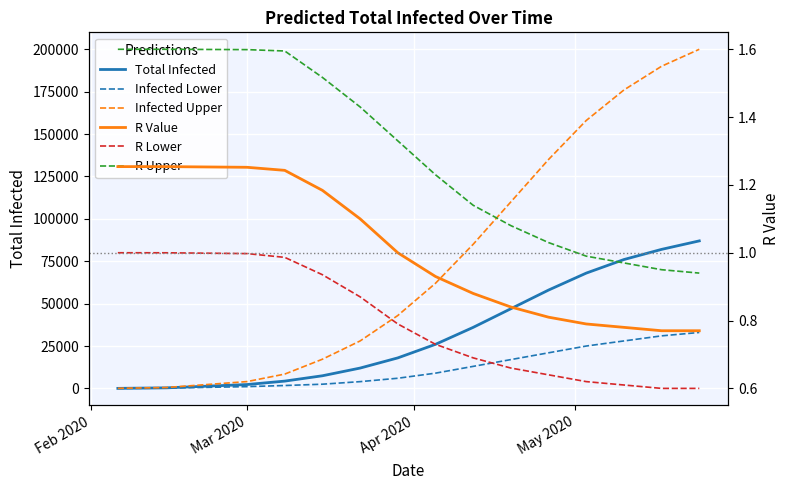

What is the average value of the Total Infected (Upper) series?

81152.5